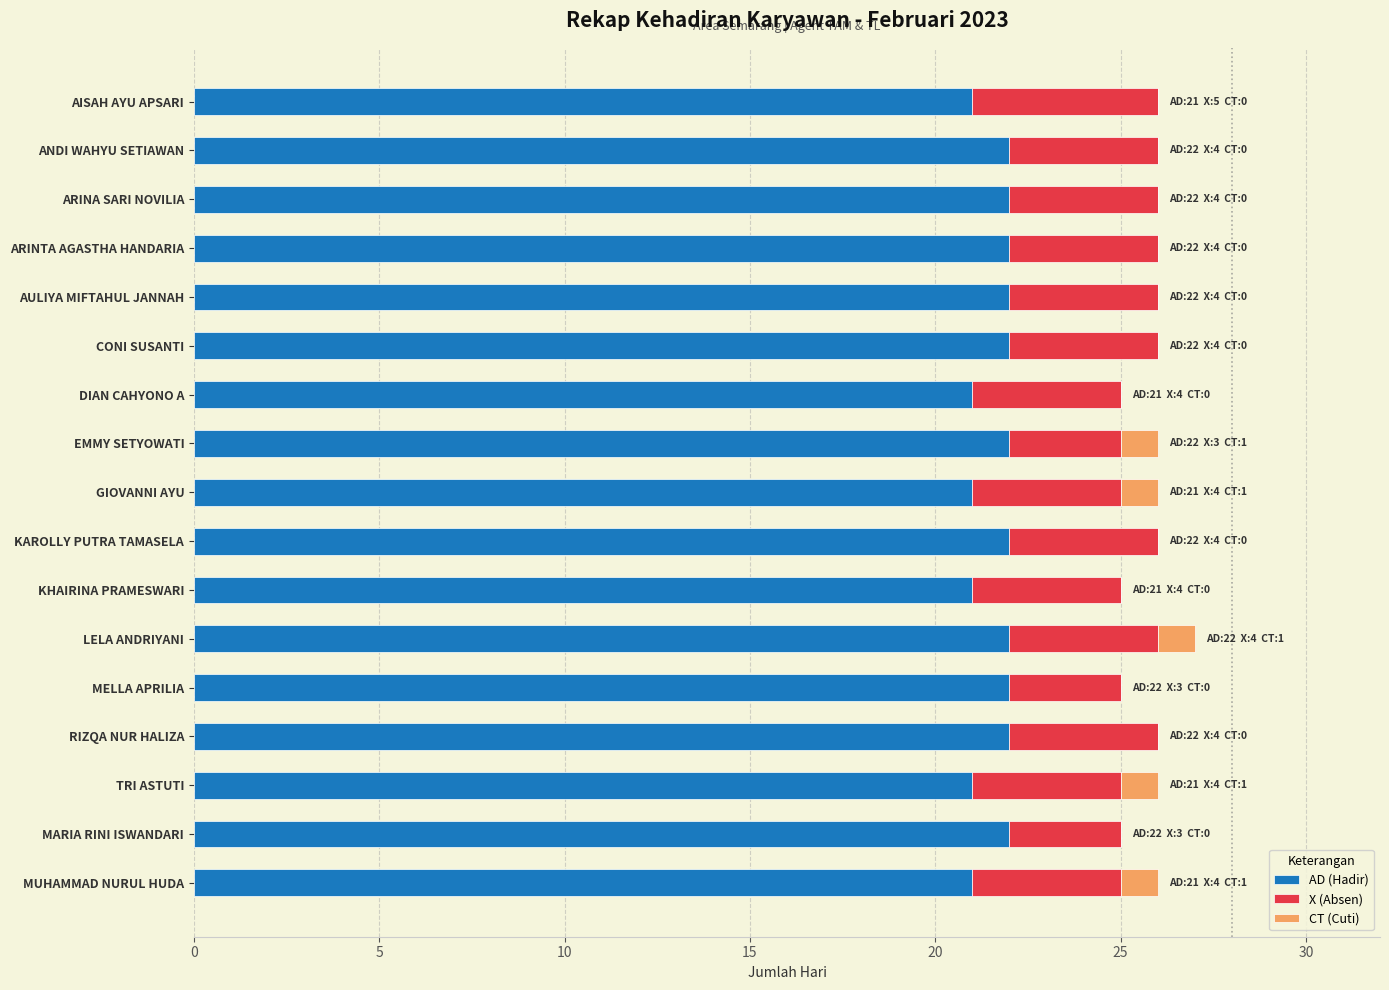

How many categories are shown in the chart?

17